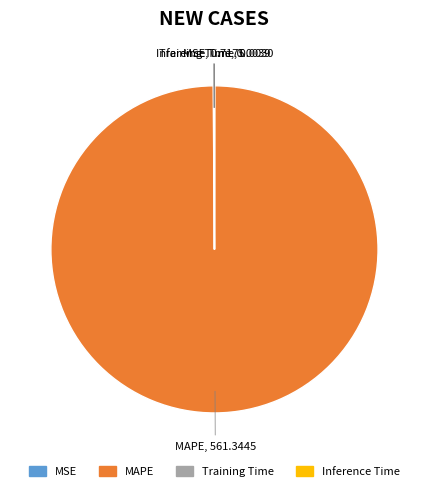

What is the majority slice?

MAPE